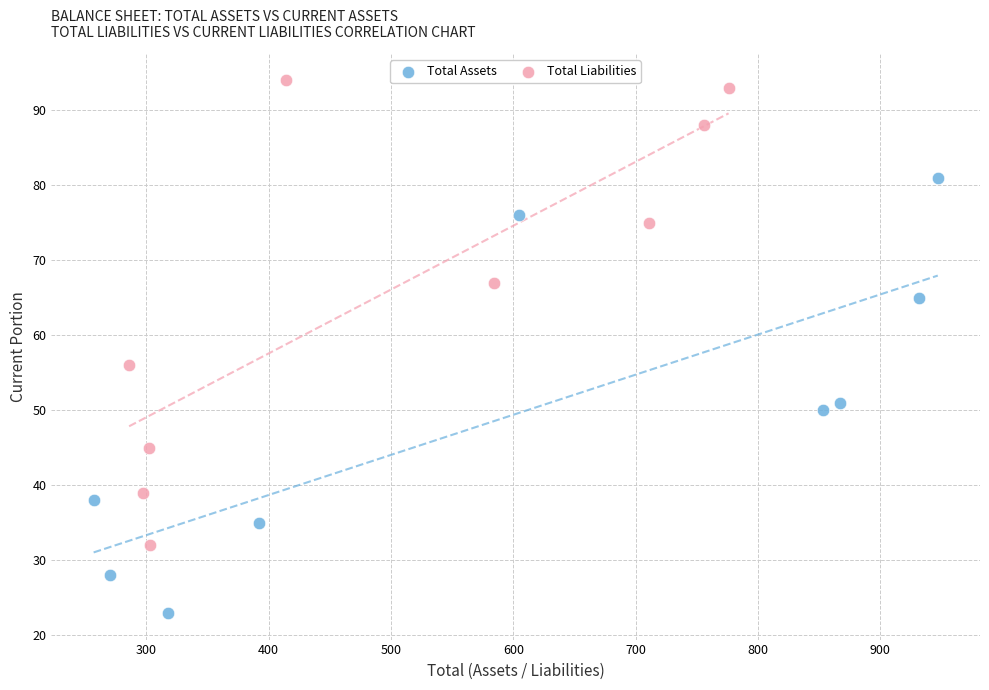

Which series contains the lowest Y value?

Total Assets